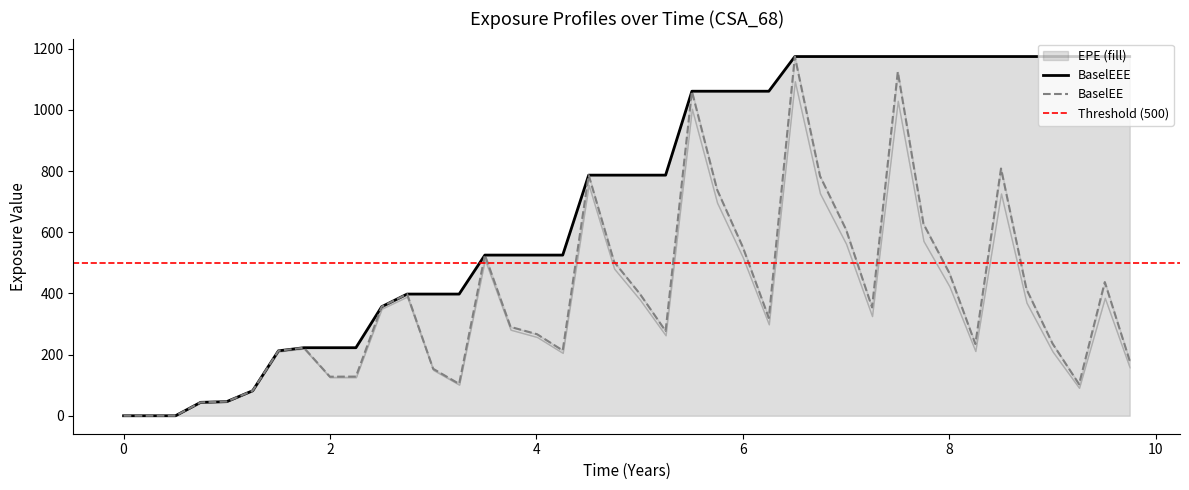

Reading left to right, list all the values displayed in this chart.

EPE: 0.0=0.0	0.251366=0.0	0.502732=0.0	0.746538=43.9	0.998593=46.1	1.25065=81.9	1.49996=212.3	1.74654=222.6	1.99859=127.8	2.25065=128.1	2.49996=356.6	2.74654=398.0	2.99859=153.7	3.25065=104.3	3.49996=525.5	3.74863=290.6	4.00546=266.7	4.2541=213.6	4.50546=786.9	4.75202=503.3	5.00133=398.7	5.25065=277.2	5.50544=1061.4	5.74928=739.6	5.99859=551.7	6.25065=319.8	6.5027=1174.8	6.74654=783.9	6.99859=609.1	7.25065=354.5	7.49996=1124.9	7.74863=627.4	8.0=466.4	8.25137=234.6	8.5=808.7	8.74654=413.8	8.99859=236.4	9.25613=103.1	9.50544=437.2	9.74654=179.8
BaselEEE: 0.0=0.0	0.251366=0.0	0.502732=0.0	0.746538=43.9	0.998593=46.1	1.25065=81.9	1.49996=212.3	1.74654=222.6	1.99859=222.6	2.25065=222.6	2.49996=356.6	2.74654=398.0	2.99859=398.0	3.25065=398.0	3.49996=525.5	3.74863=525.5	4.00546=525.5	4.2541=525.5	4.50546=786.9	4.75202=786.9	5.00133=786.9	5.25065=786.9	5.50544=1061.4	5.74928=1061.4	5.99859=1061.4	6.25065=1061.4	6.5027=1174.8	6.74654=1174.8	6.99859=1174.8	7.25065=1174.8	7.49996=1174.8	7.74863=1174.8	8.0=1174.8	8.25137=1174.8	8.5=1174.8	8.74654=1174.8	8.99859=1174.8	9.25613=1174.8	9.50544=1174.8	9.74654=1174.8